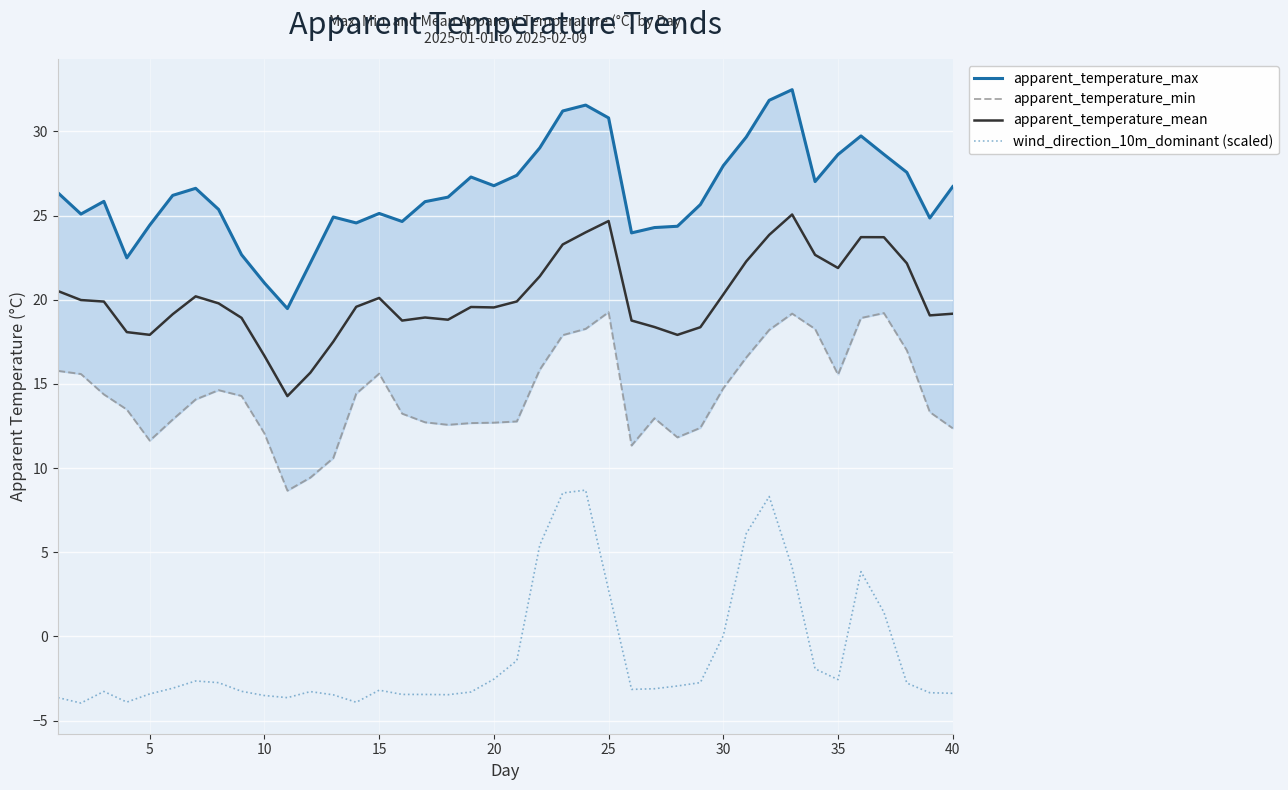

What is the minimum value for wind_direction_10m_dominant (scaled)?

-4.0